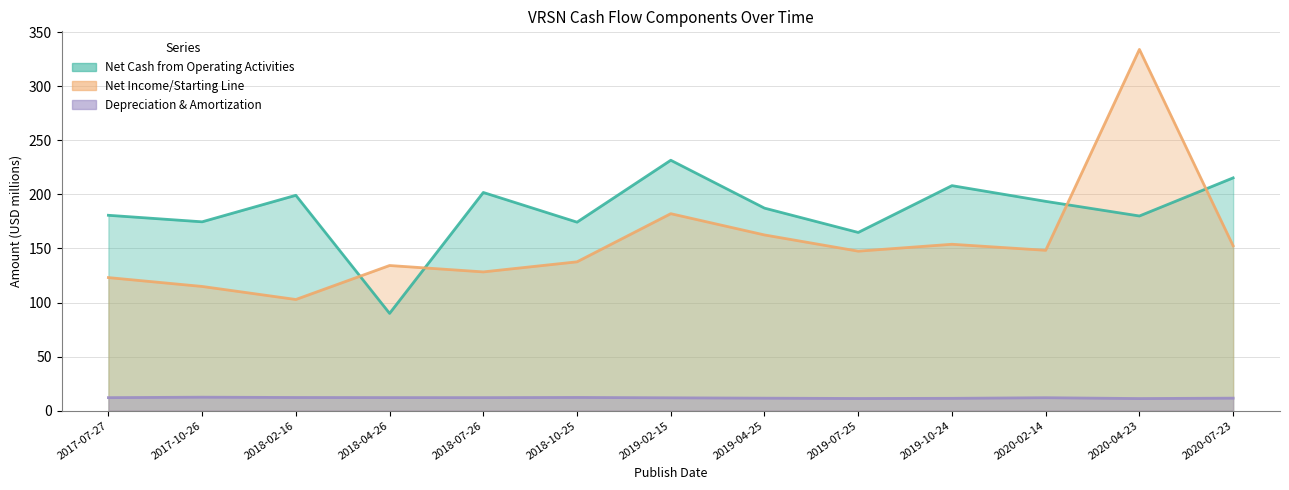

What is the sum of all Net Cash from Operating Activities values?

2401.6